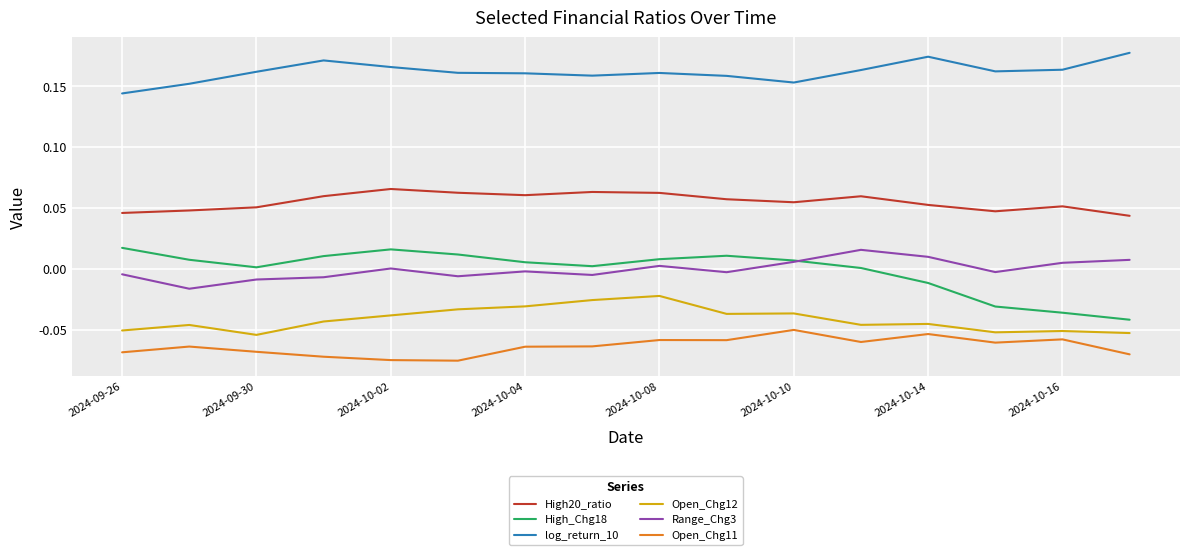

True or false: log_return_10 and High_Chg18 intersect in this chart.

False